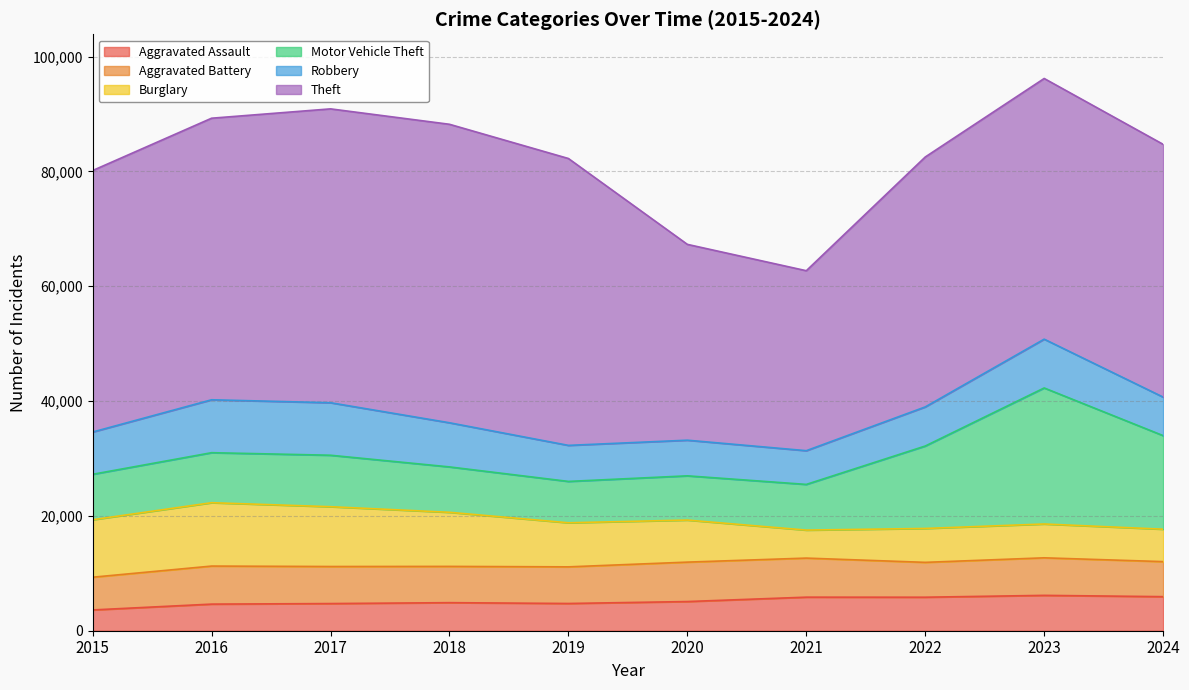

What is the difference between the Motor Vehicle Theft values at 2015 and 2019?

710